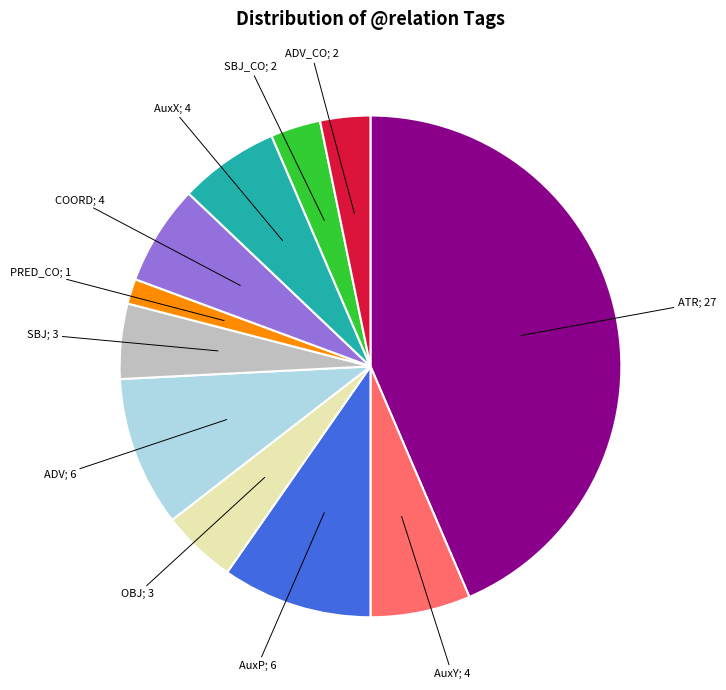

Is there a majority slice in this chart?

No